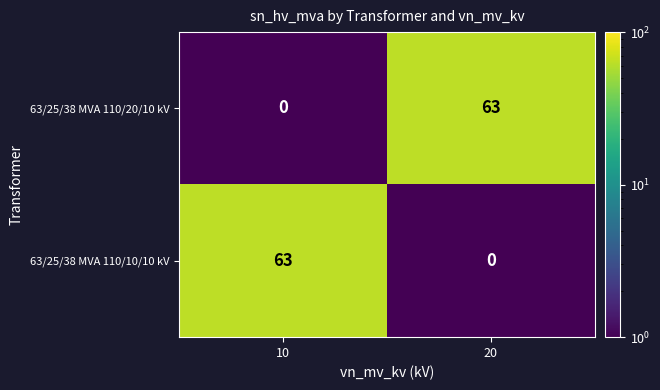

Reading left to right, what are all the values shown in this chart?

63/25/38 MVA 110/20/10 kV: 0	63
63/25/38 MVA 110/10/10 kV: 63	0